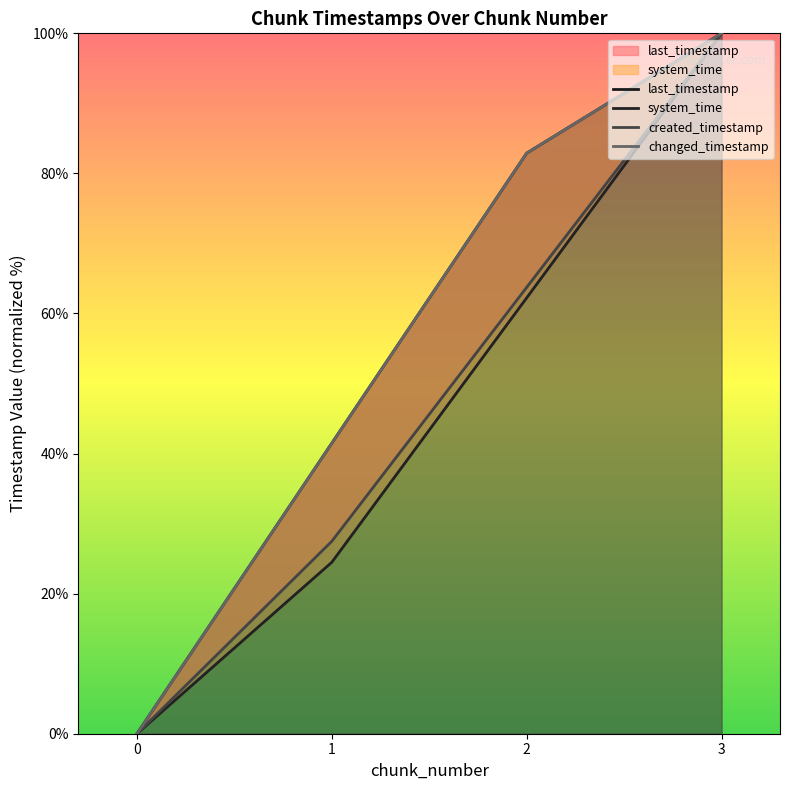

Which series has the widest spread of values?

last_timestamp